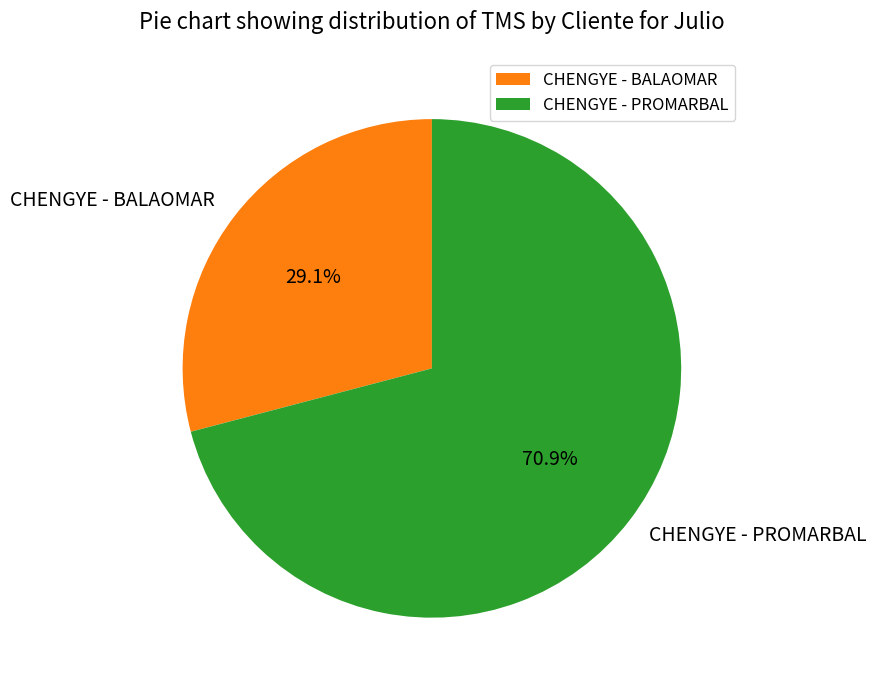

Which slice is the smallest?

CHENGYE - BALAOMAR